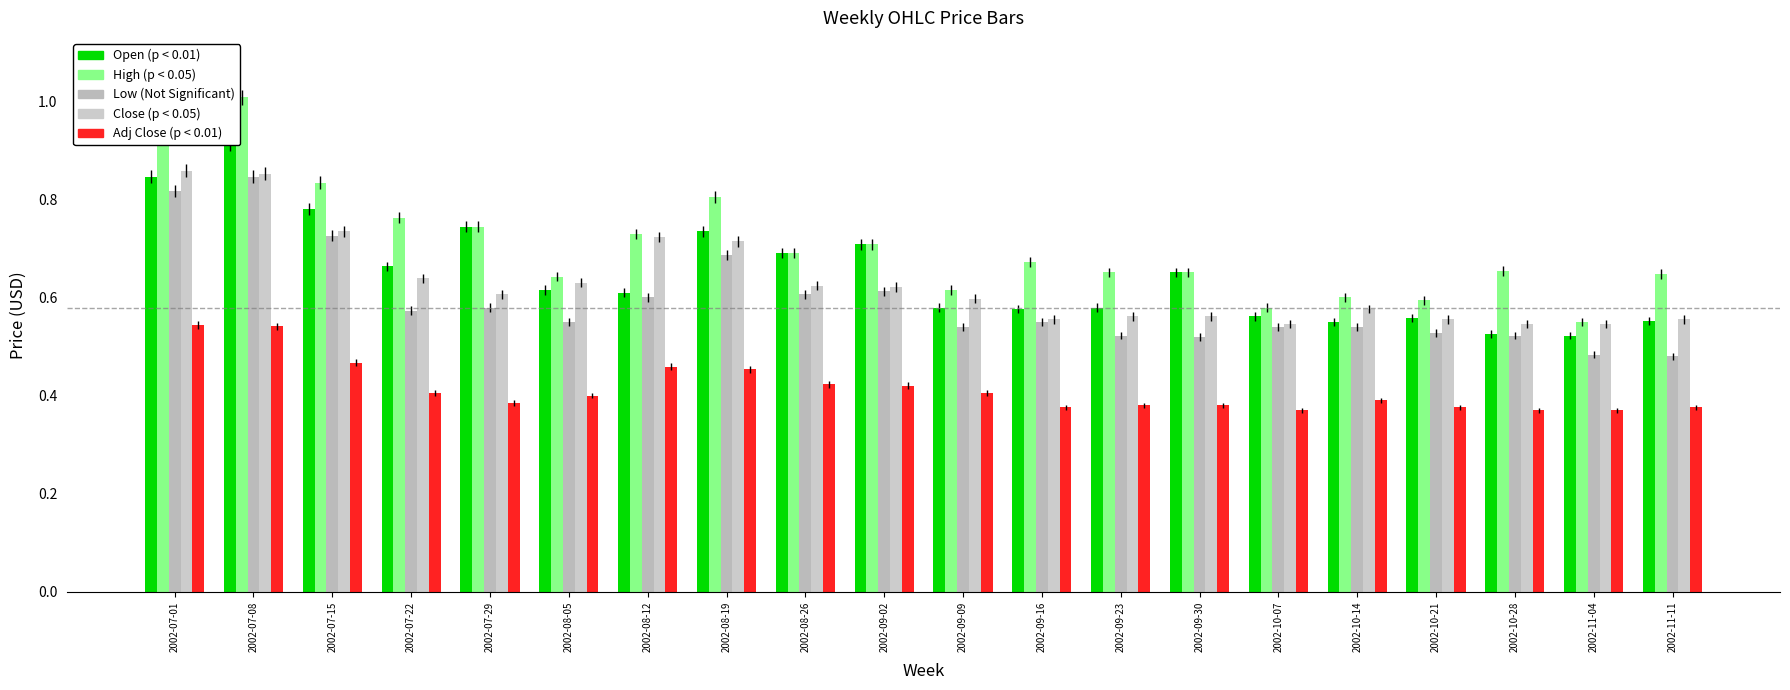

What are all the series names shown in the legend?

Open, High, Low, Close, Adj Close